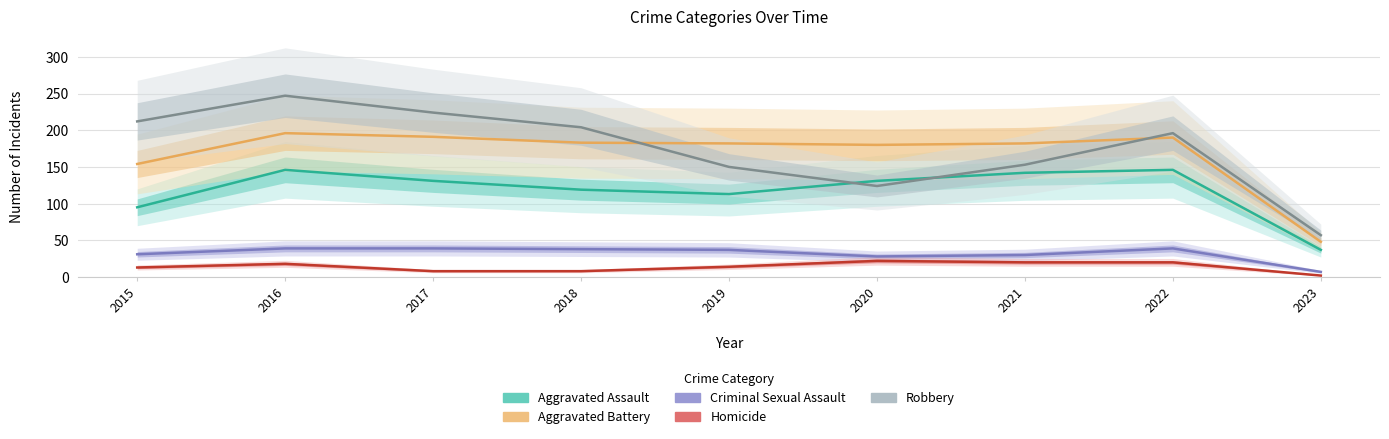

Count the Homicide values in the range 8 to 20.

7